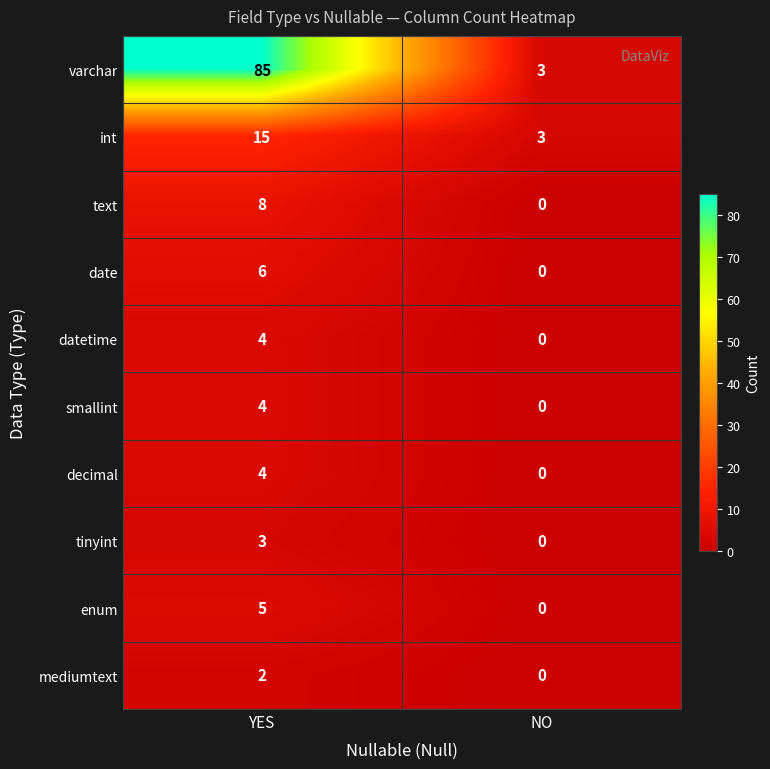

Which series has the largest range (max minus min)?

varchar